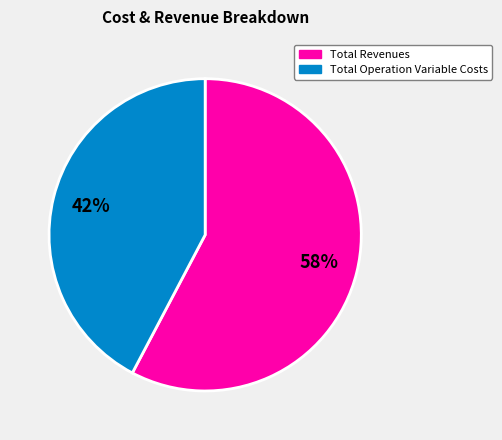

Is it true that Total Operation Variable Costs is 31% of the pie?

False